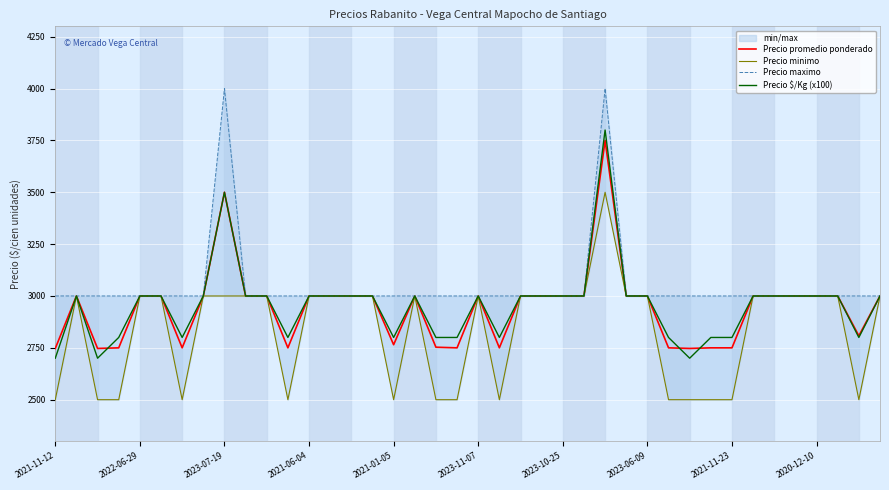

What is the difference between the second highest and minimum values in the Precio minimo series?

500